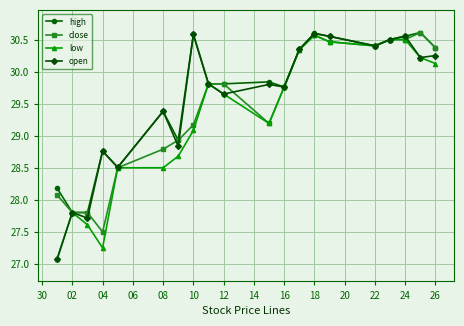

True or false: close has more than 1 interior local peaks.

True